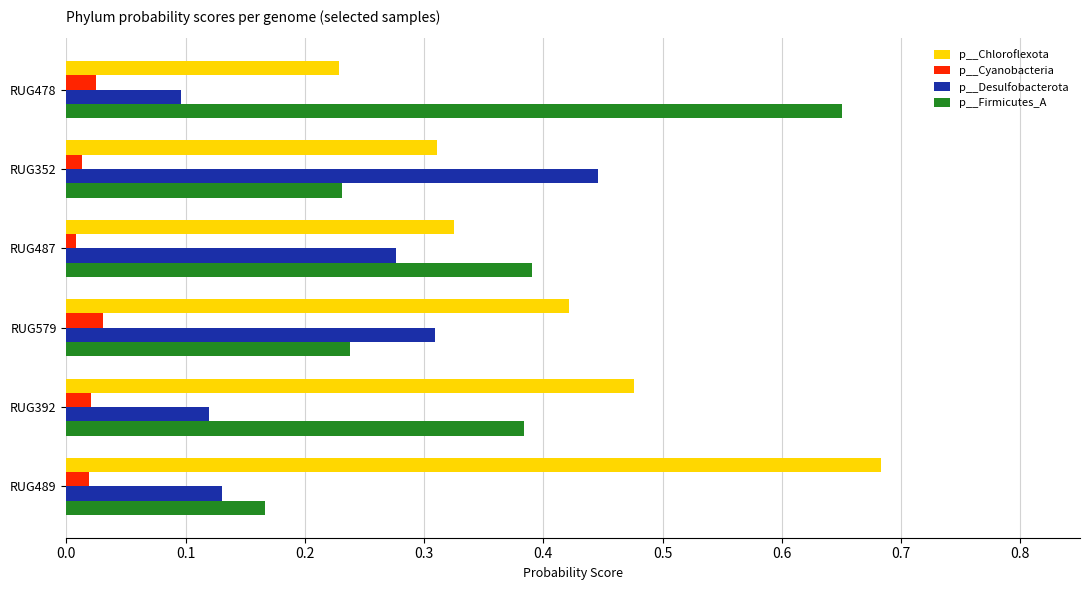

Which category has the lowest value in the p__Chloroflexota series?

RUG478